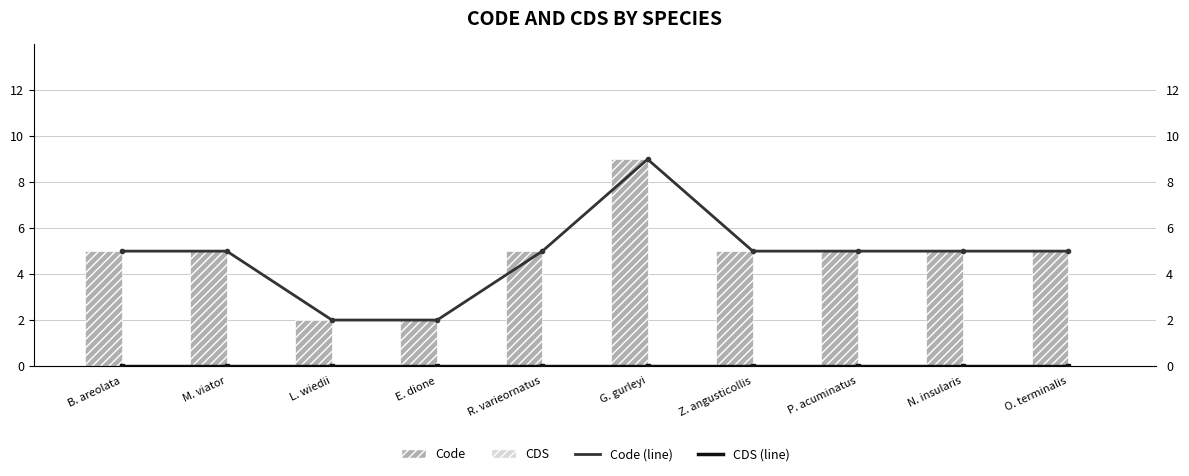

At which category does the chart reach its minimum across all series?

B. areolata